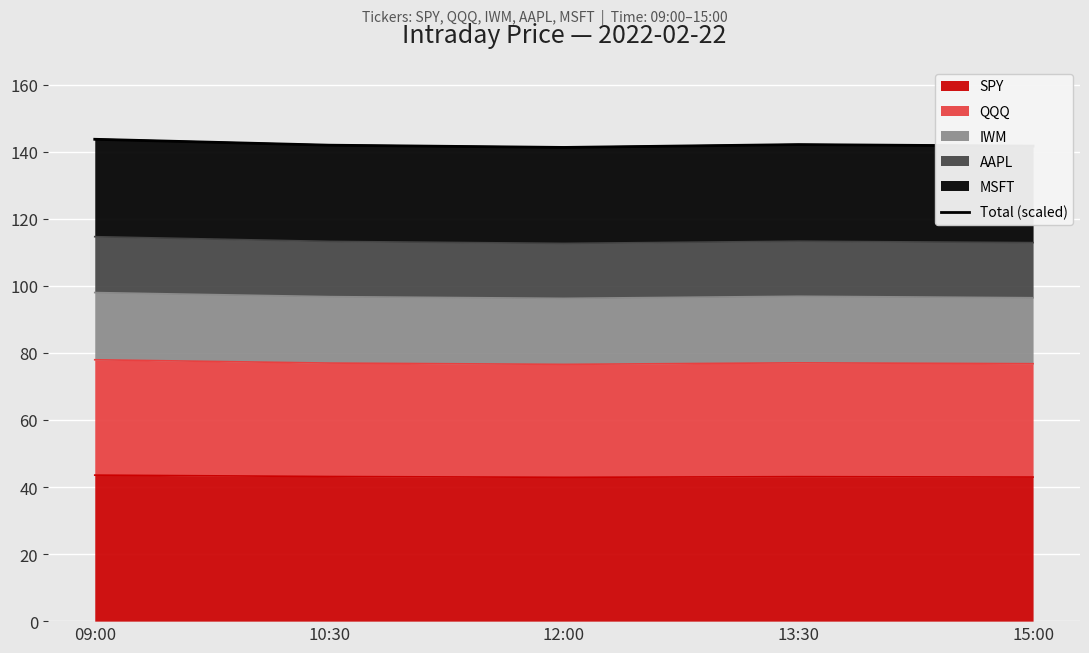

List the labels in order of value, smallest first.

12:00, 15:00, 10:30, 13:30, 09:00